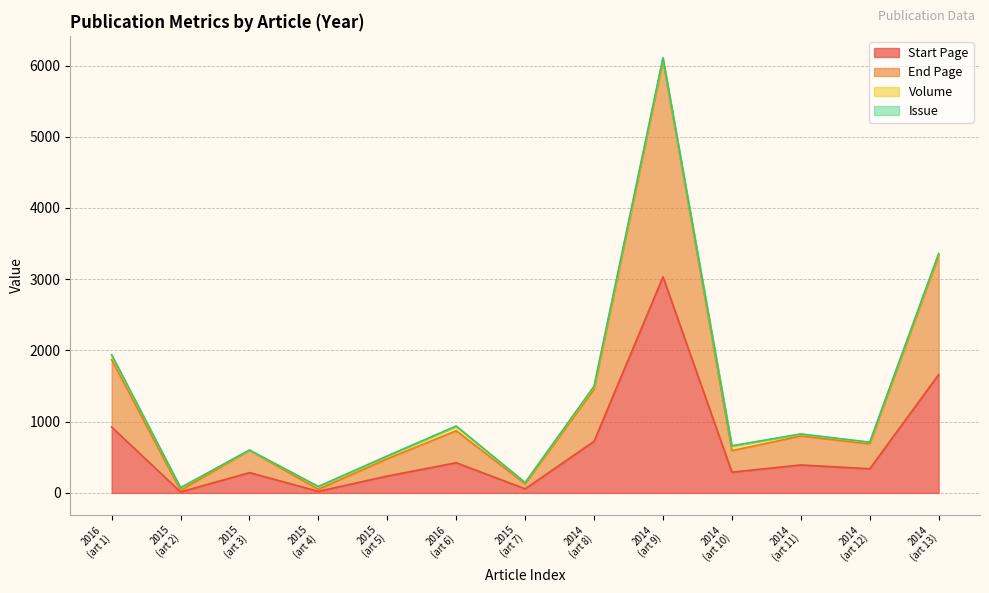

What is the smallest value displayed?

14